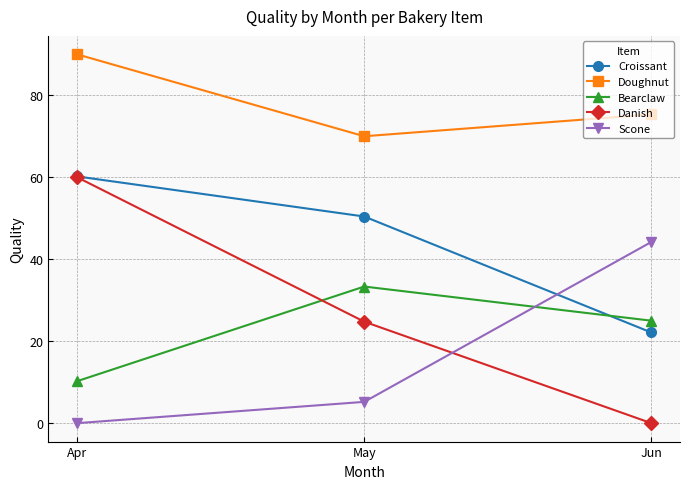

Reading left to right, list all the values displayed in this chart.

Croissant: Apr=60.2	May=50.4	Jun=22.1
Doughnut: Apr=90.0	May=70.0	Jun=75.3
Bearclaw: Apr=10.2	May=33.3	Jun=25.0
Danish: Apr=60.0	May=24.8	Jun=0.0
Scone: Apr=0.0	May=5.2	Jun=44.2